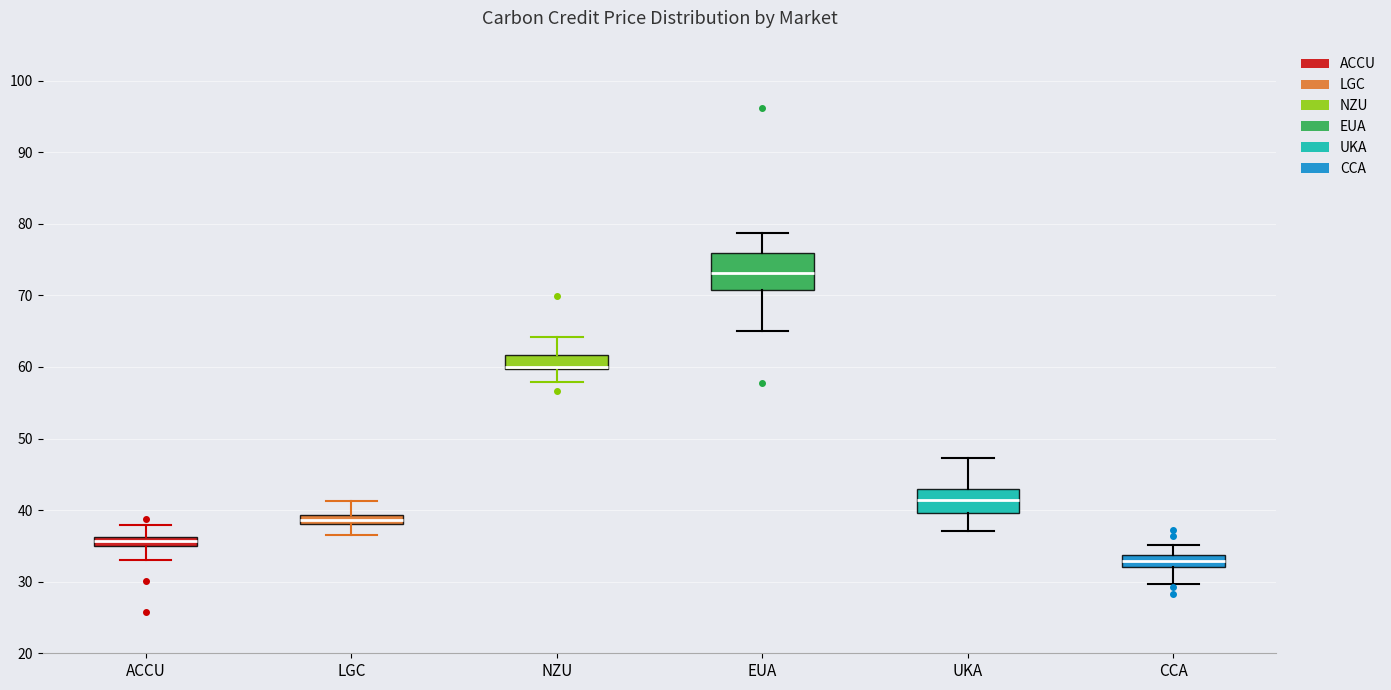

Where does the lower whisker of the box for ACCU end on the y-axis? The values are not printed on the chart, so give them approximately, as read against the axis.

33